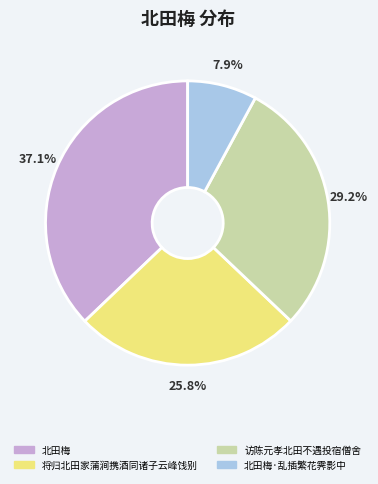

Does any single category account for the majority?

No